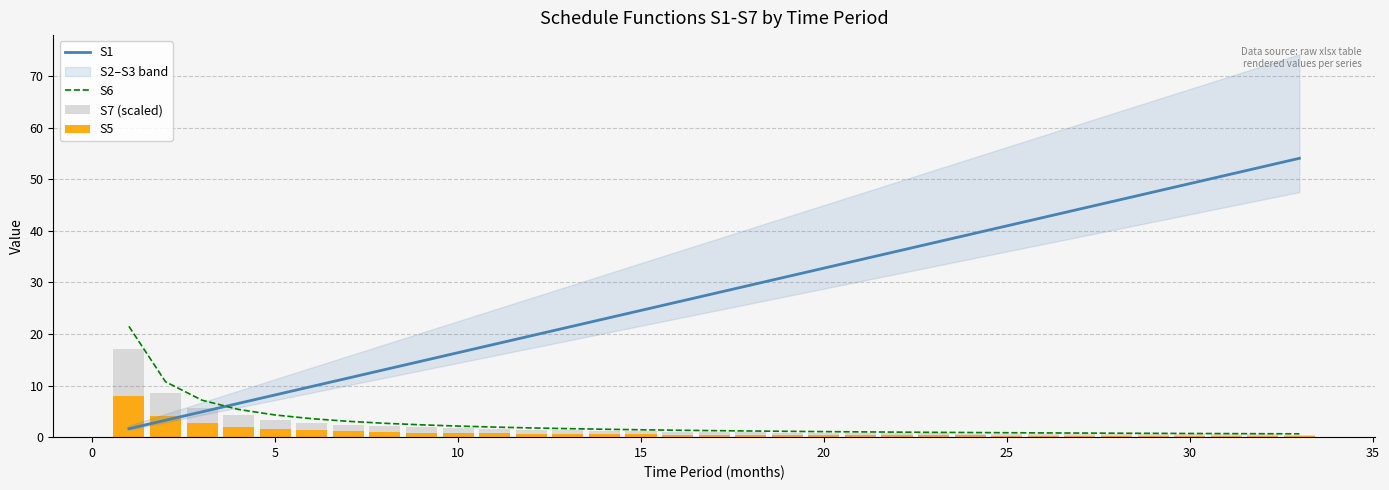

How many values in the S6 series exceed 1?

21